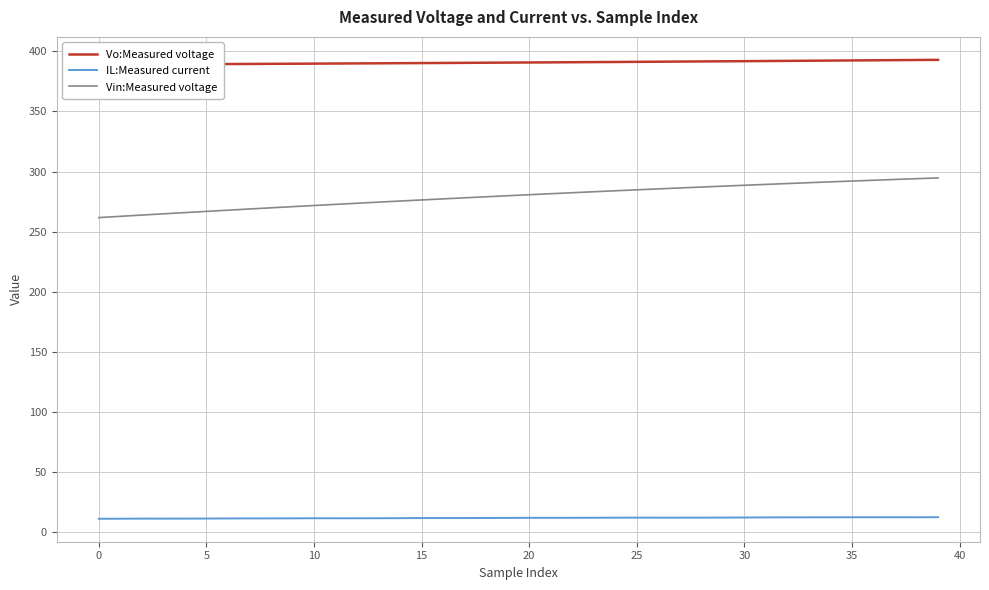

True or false: Vin:Measured voltage and IL:Measured current intersect in this chart.

False